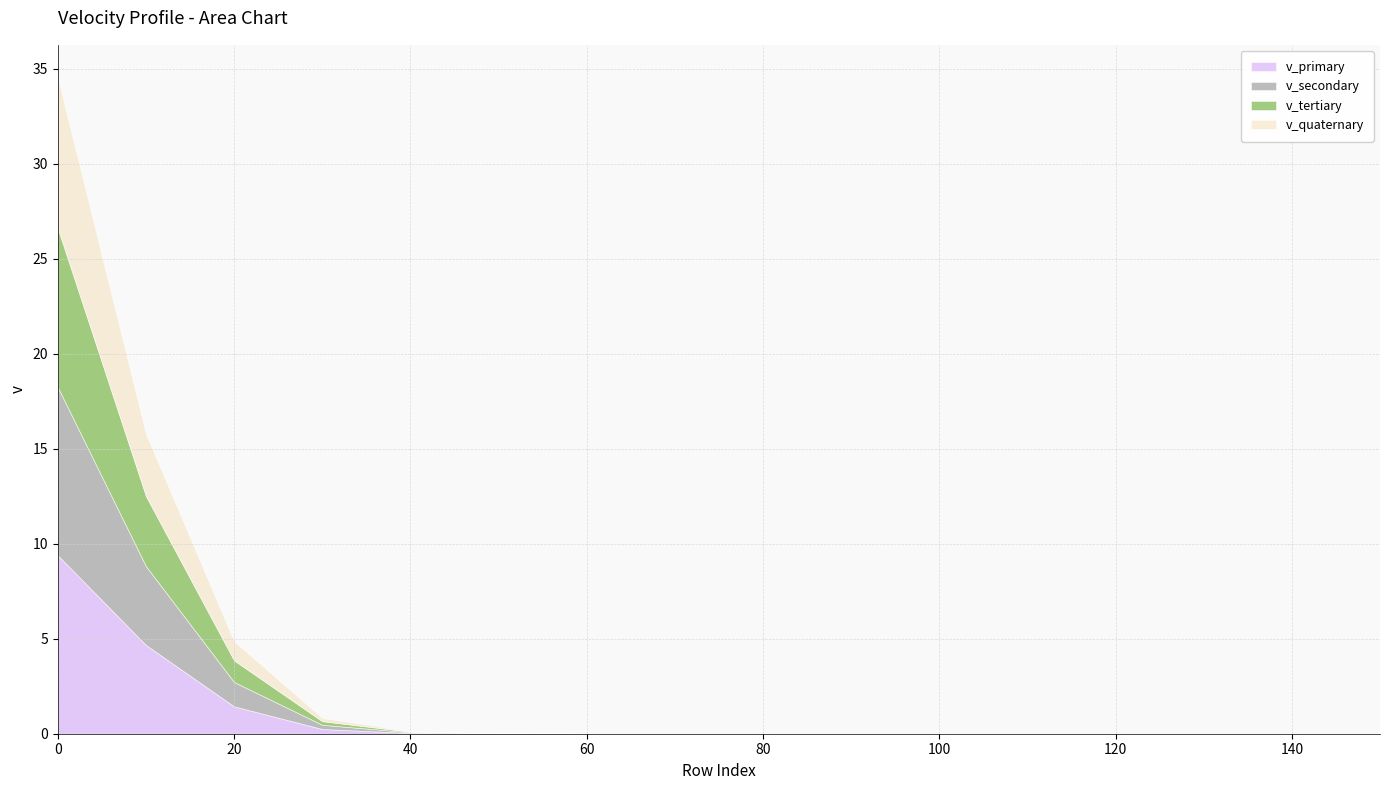

True or false: v_primary and v_secondary intersect in this chart.

False